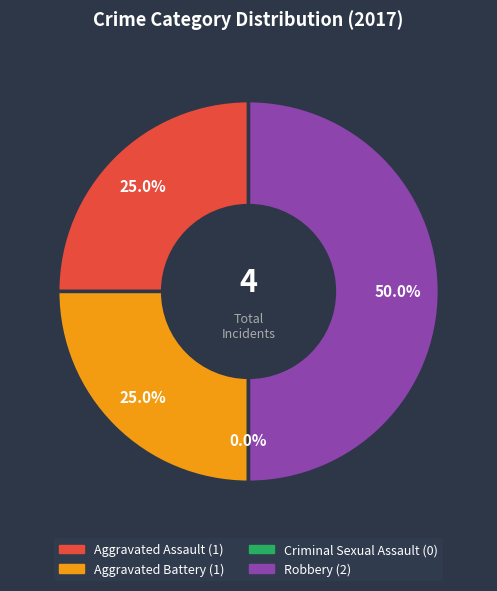

To the nearest percent, what is the difference between the largest and smallest slice percentages?

50%